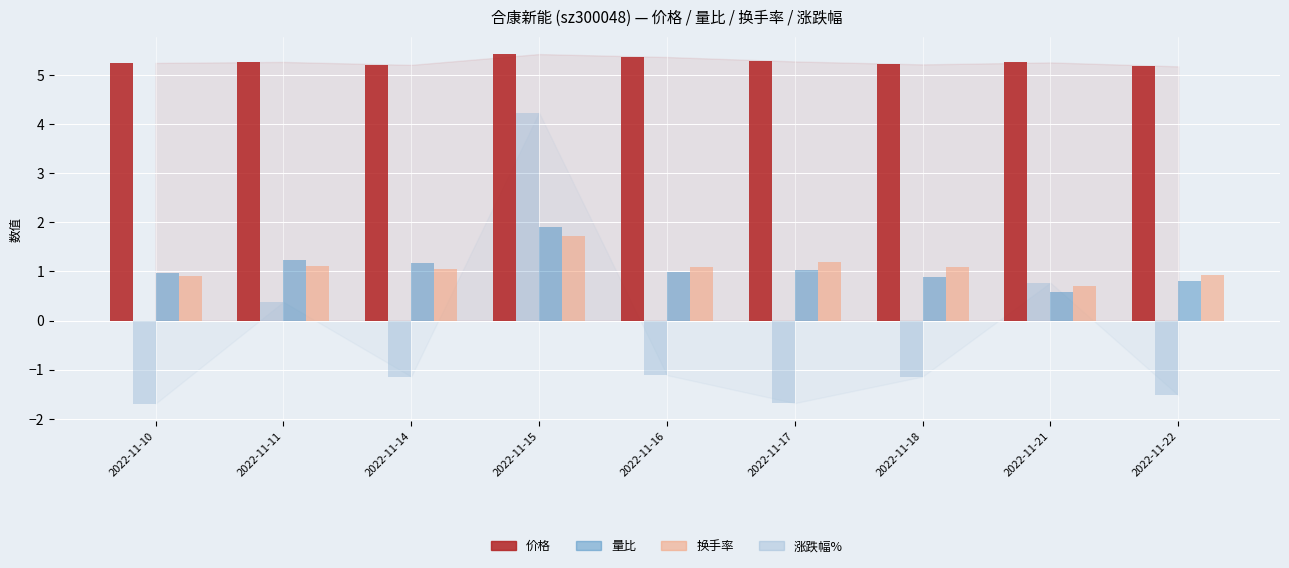

The value of 价格 at 2022-11-14 is 5.2. True or false?

True